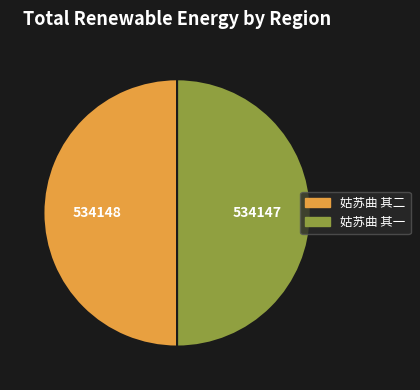

True or false: 姑苏曲 其一 accounts for 37% of the total.

False